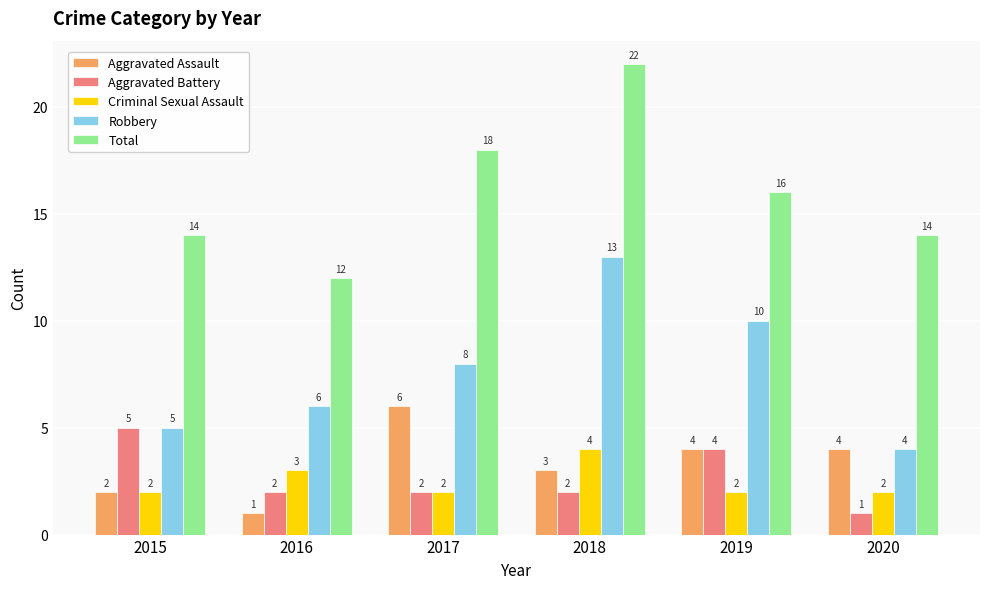

What is the difference between the maximum and second lowest values in the Aggravated Assault series?

4